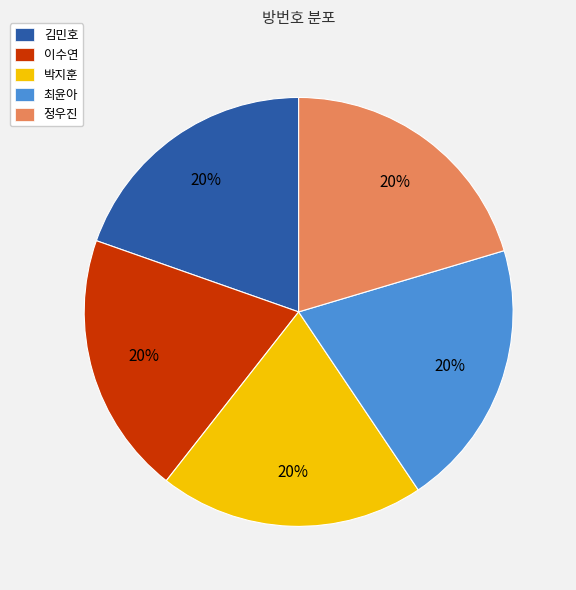

The 정우진 slice represents 20% of the pie. True or false?

True